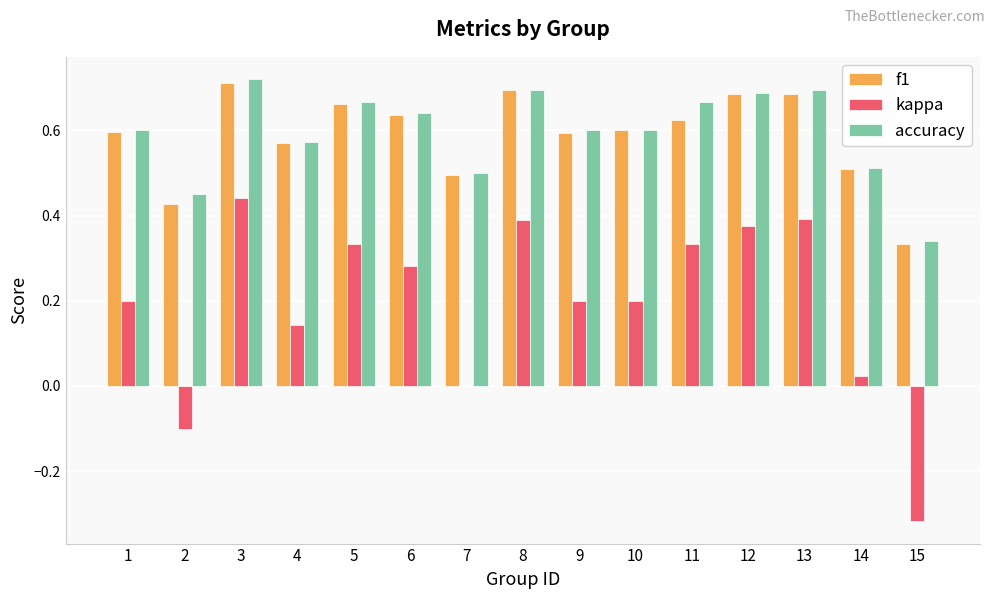

Where does the kappa series first go above 0?

1